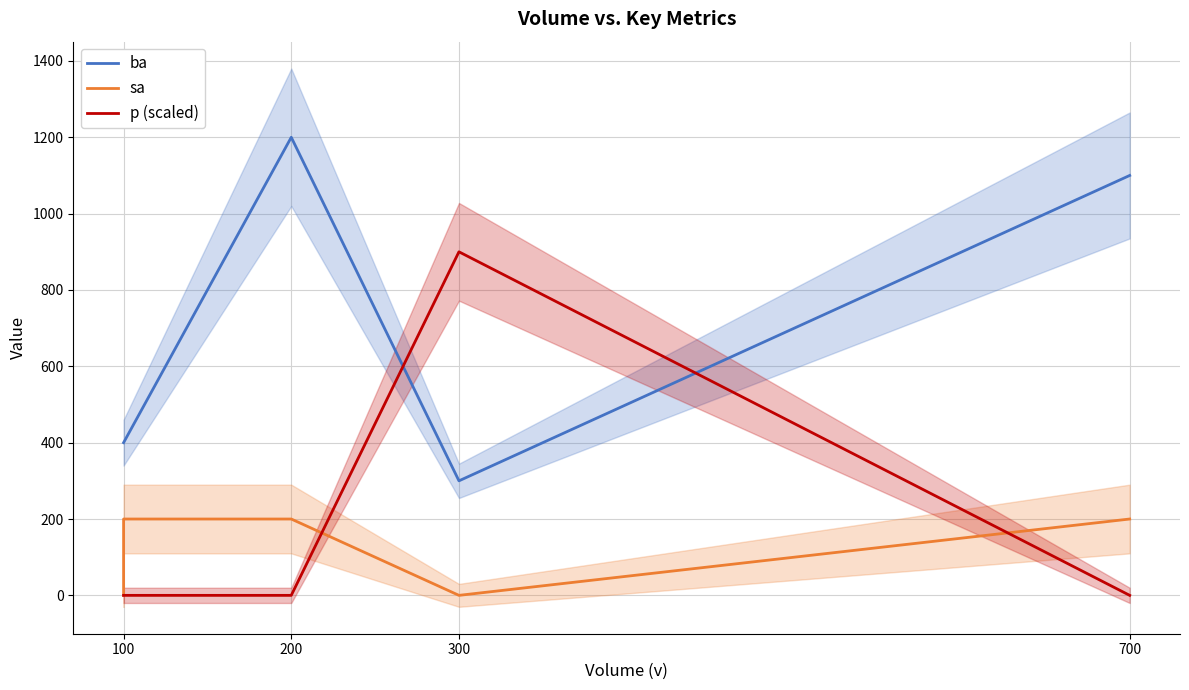

Which label corresponds to the smallest value in the chart?

100